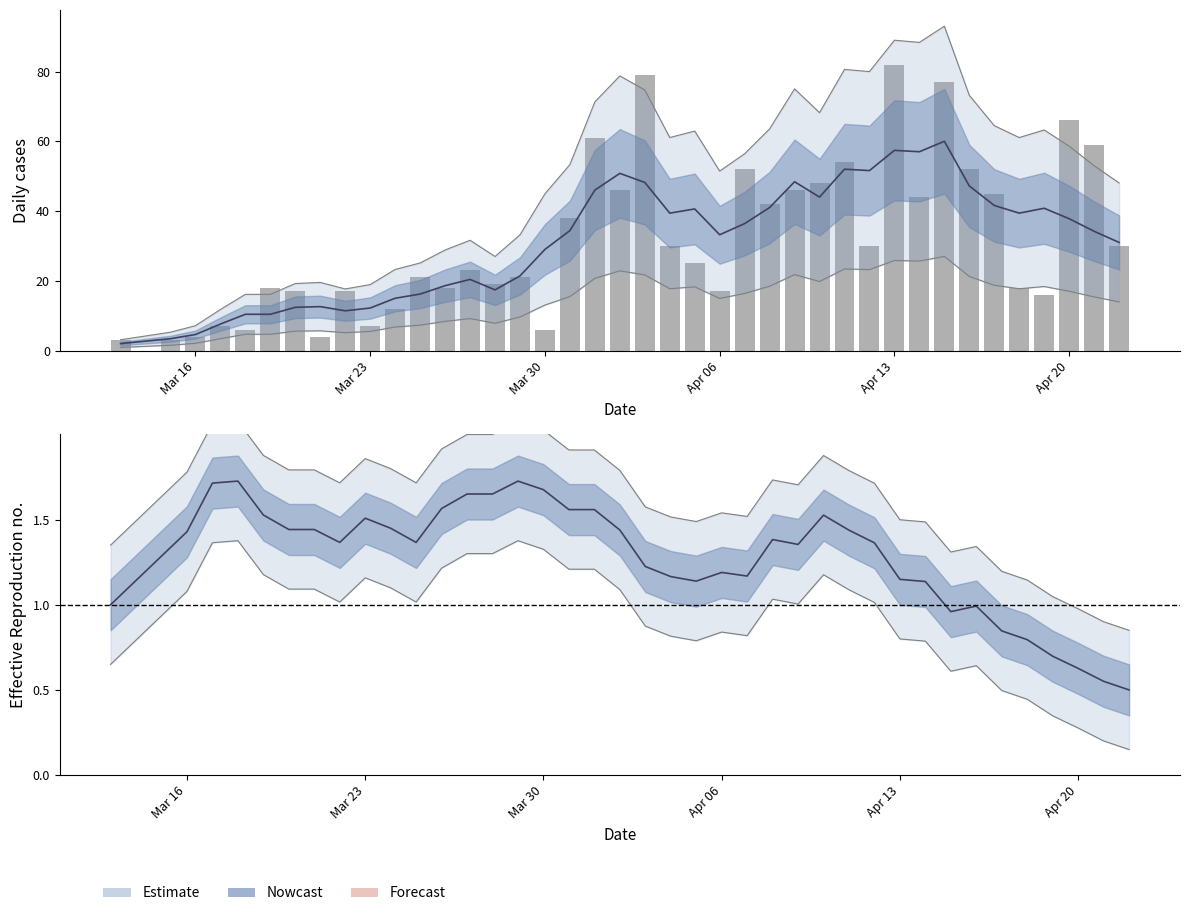

How many bars are there in total?

40